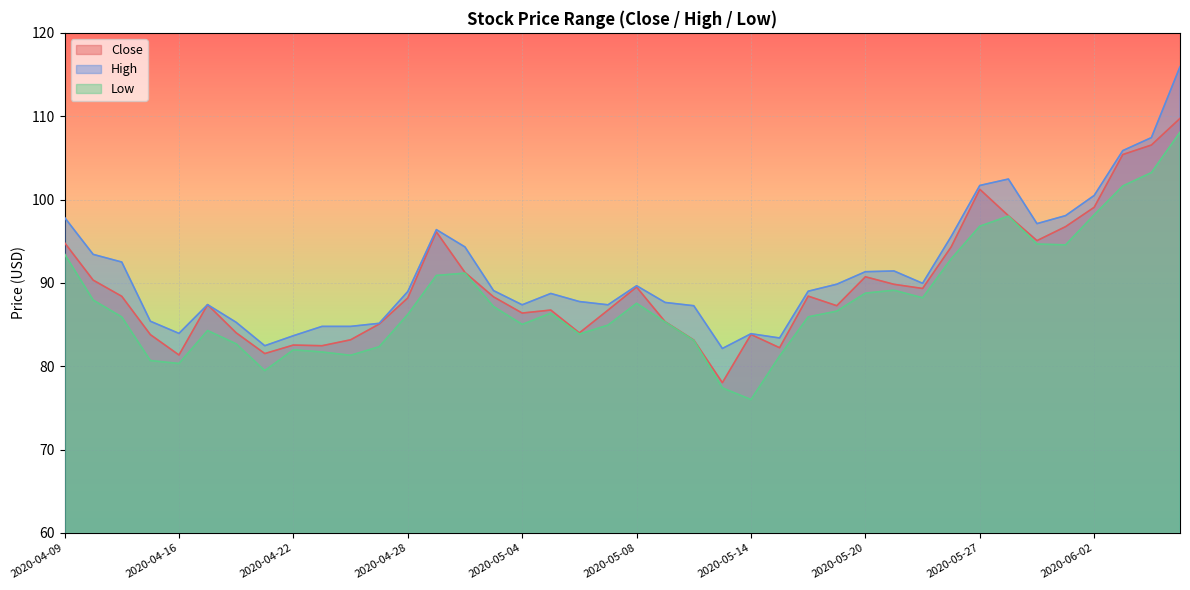

In Low, how many points are higher than both neighbors (excluding endpoints)?

7